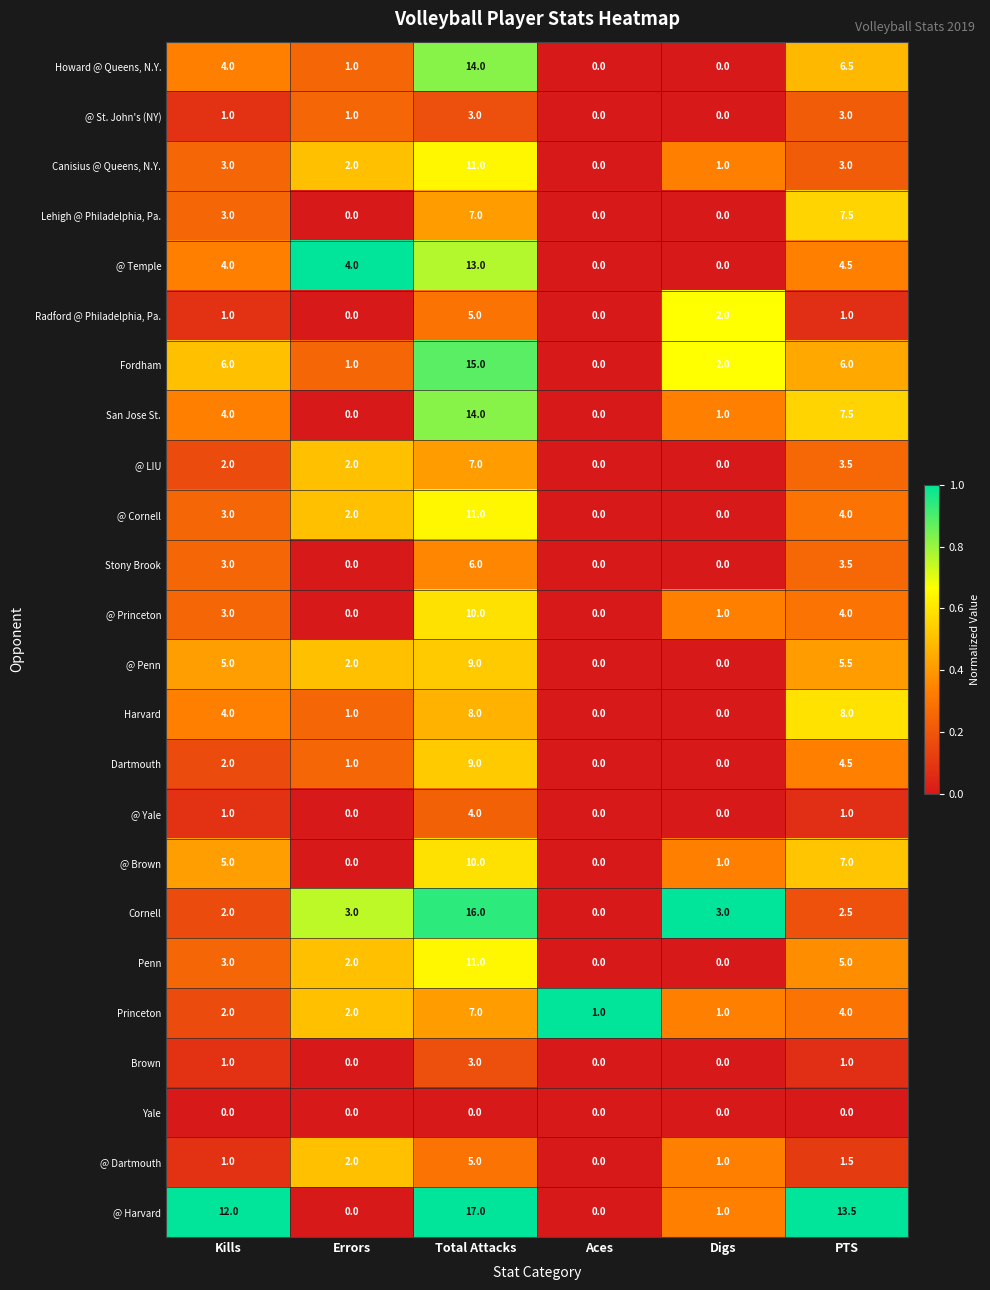

What is the sum of the Harvard values at Kills and Errors?

5.0